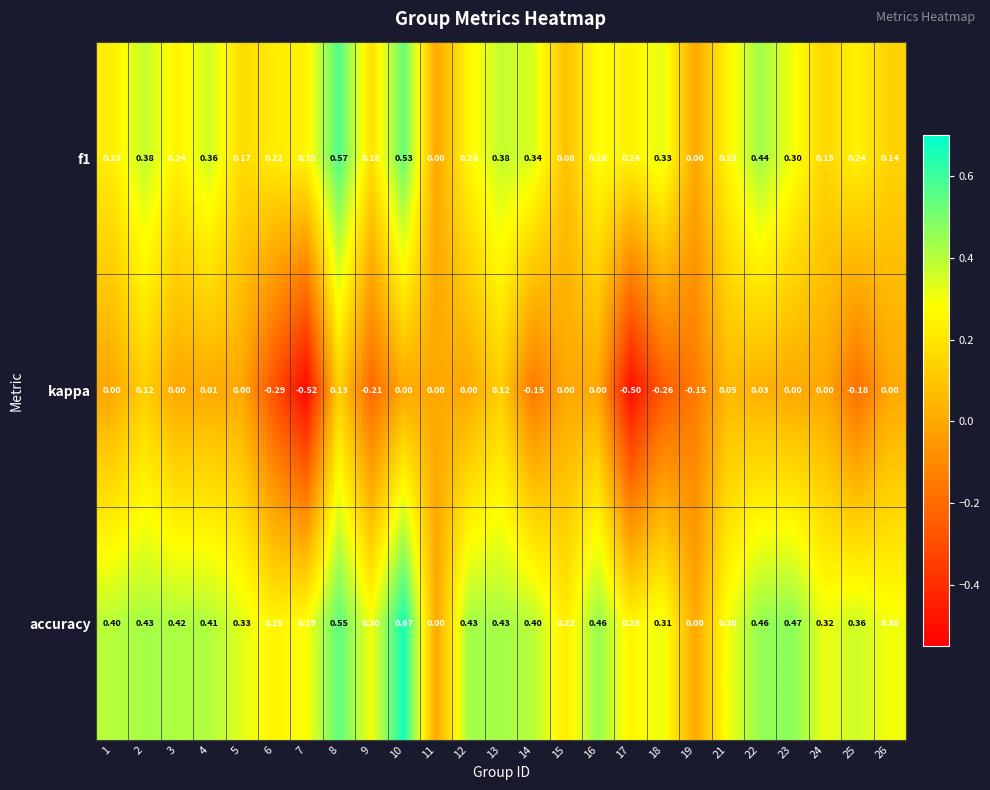

Count the number of data series in this chart.

3